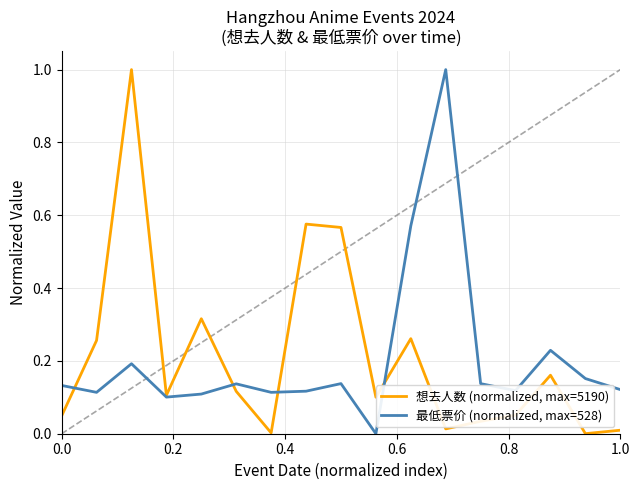

What is the greatest value displayed?

1.0